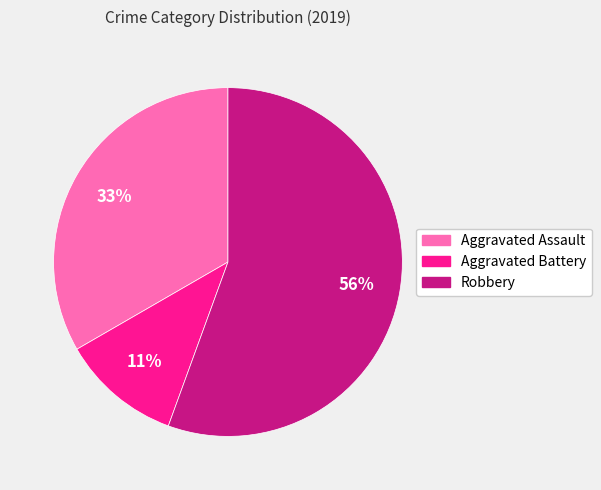

Do Aggravated Assault and Aggravated Battery together represent more than half of the pie?

No